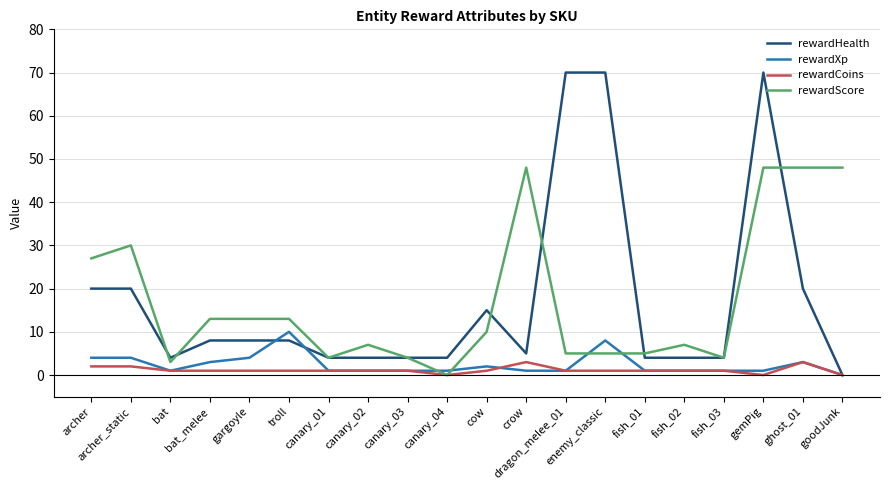

What is the difference between the rewardCoins values at gargoyle and crow?

2